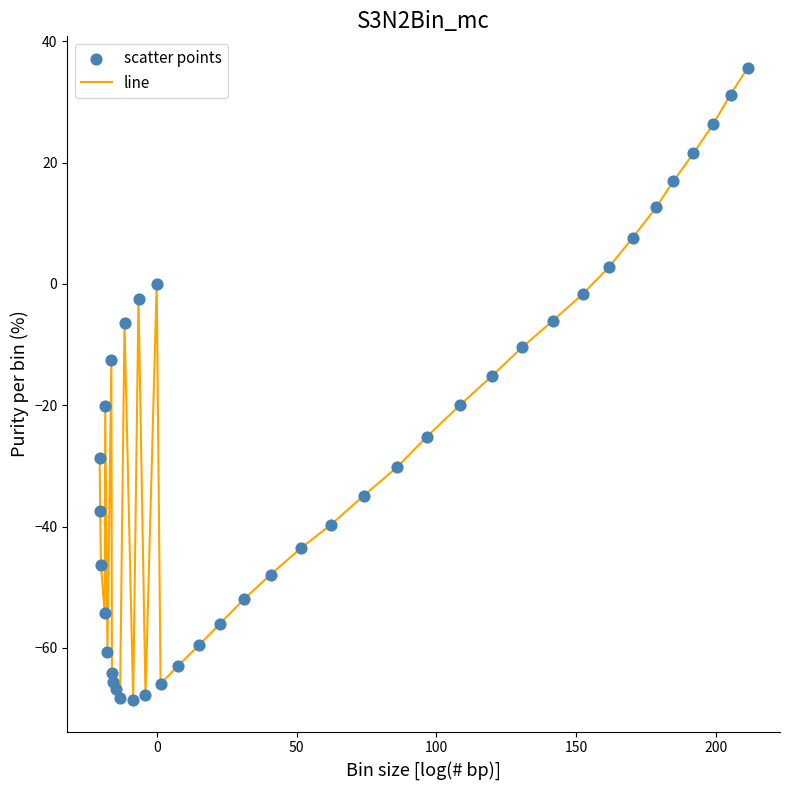

What is the maximum value shown in the chart?

35.6